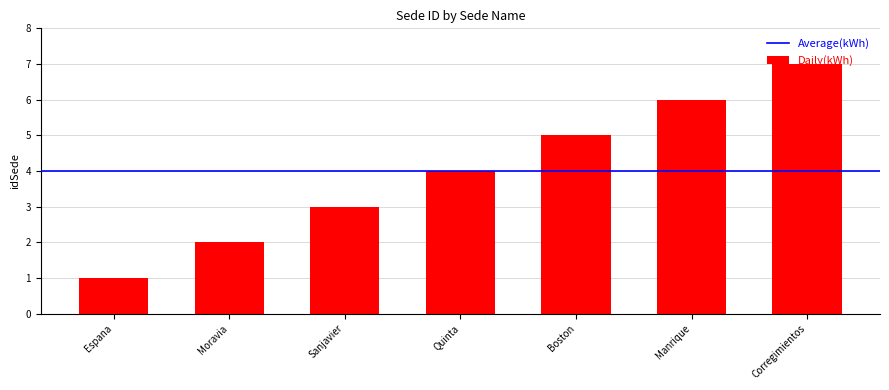

What is the ratio of the value at Moravia to the value at Boston?

0.4